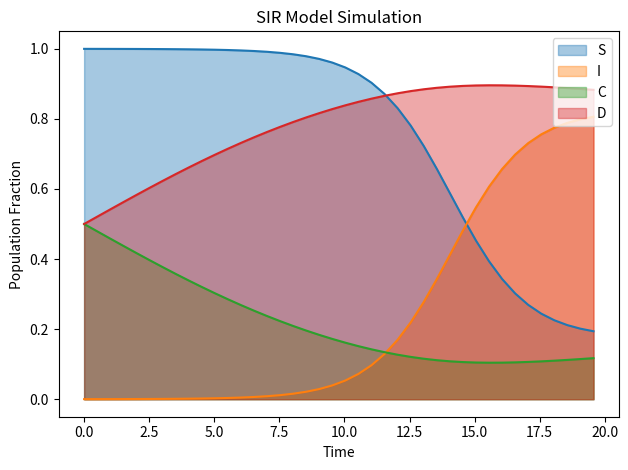

What is the lowest value of the S series?

0.2